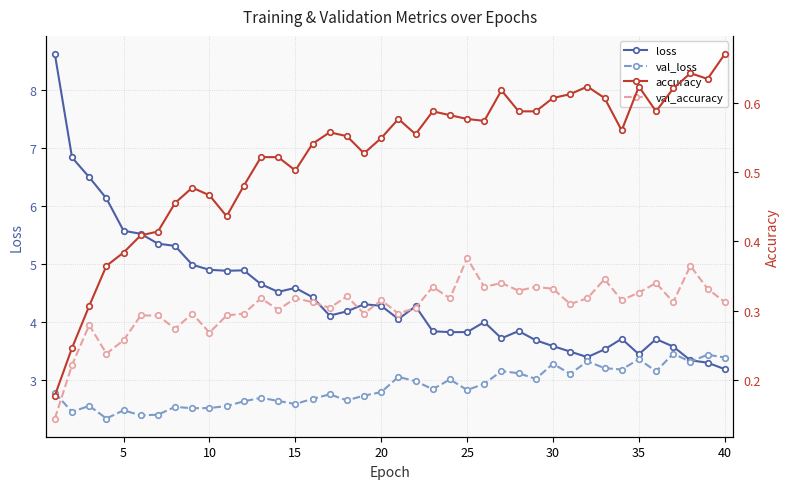

What is the minimum value for val_loss?

2.3